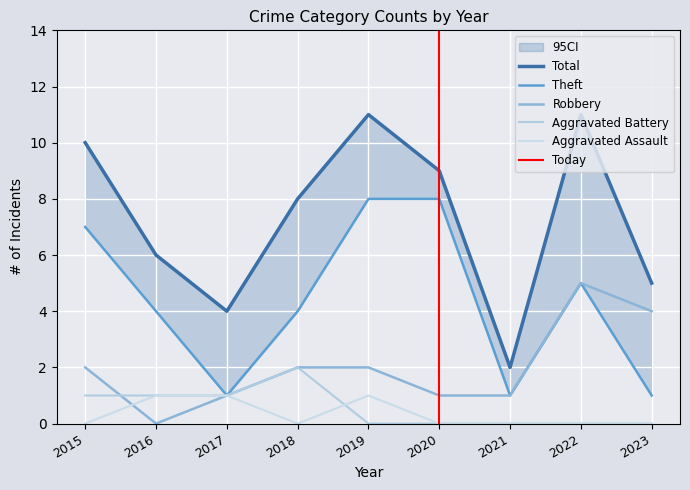

Between 2019 and 2020, which is larger?

2019